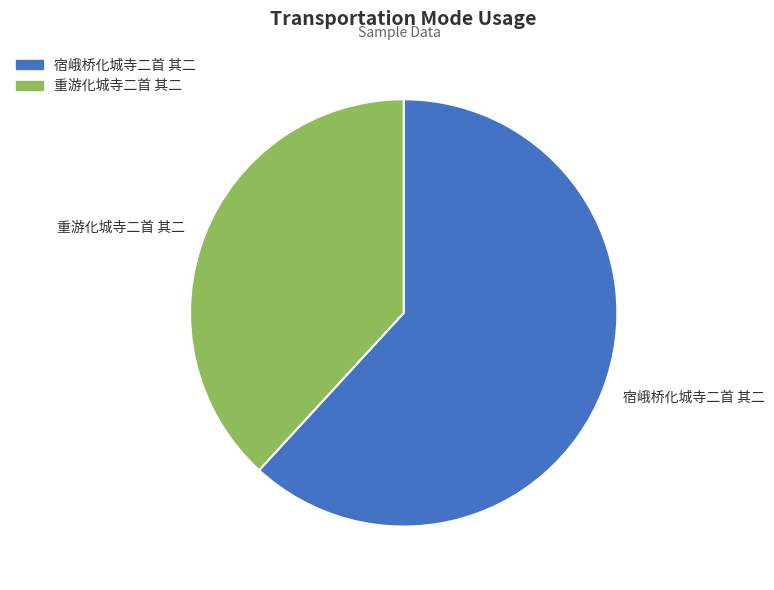

True or false: 重游化城寺二首 其二 accounts for 38% of the total.

True